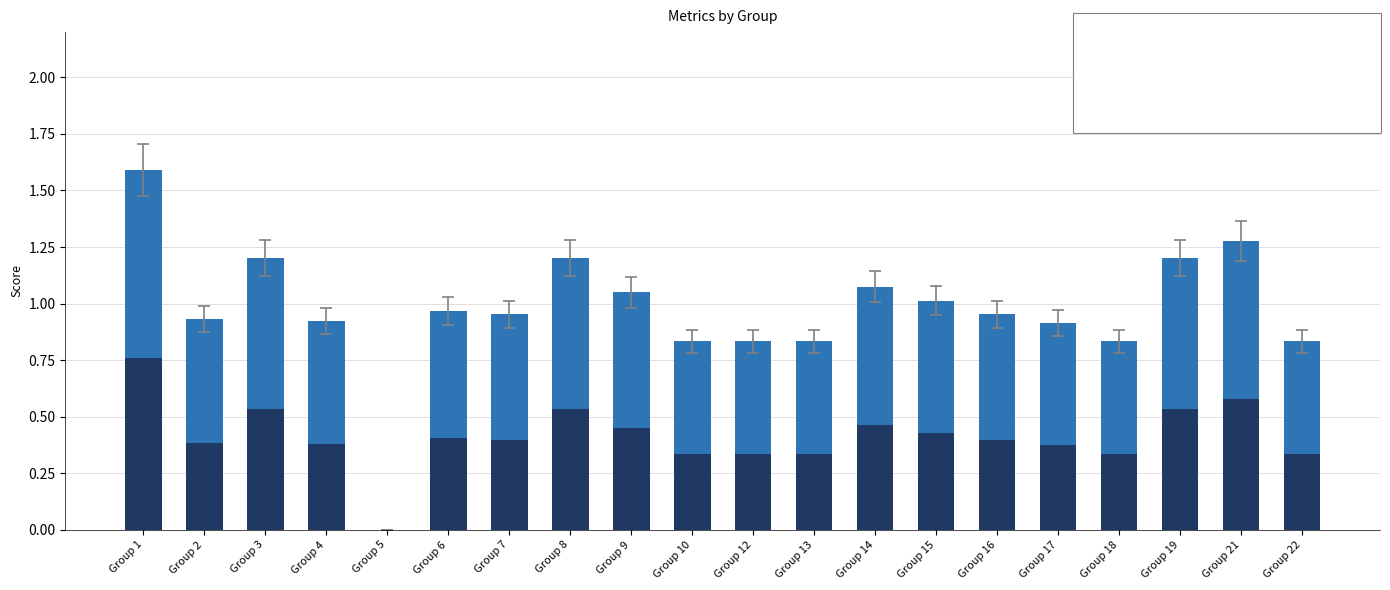

At which category is the sum across all series the highest?

Group 1